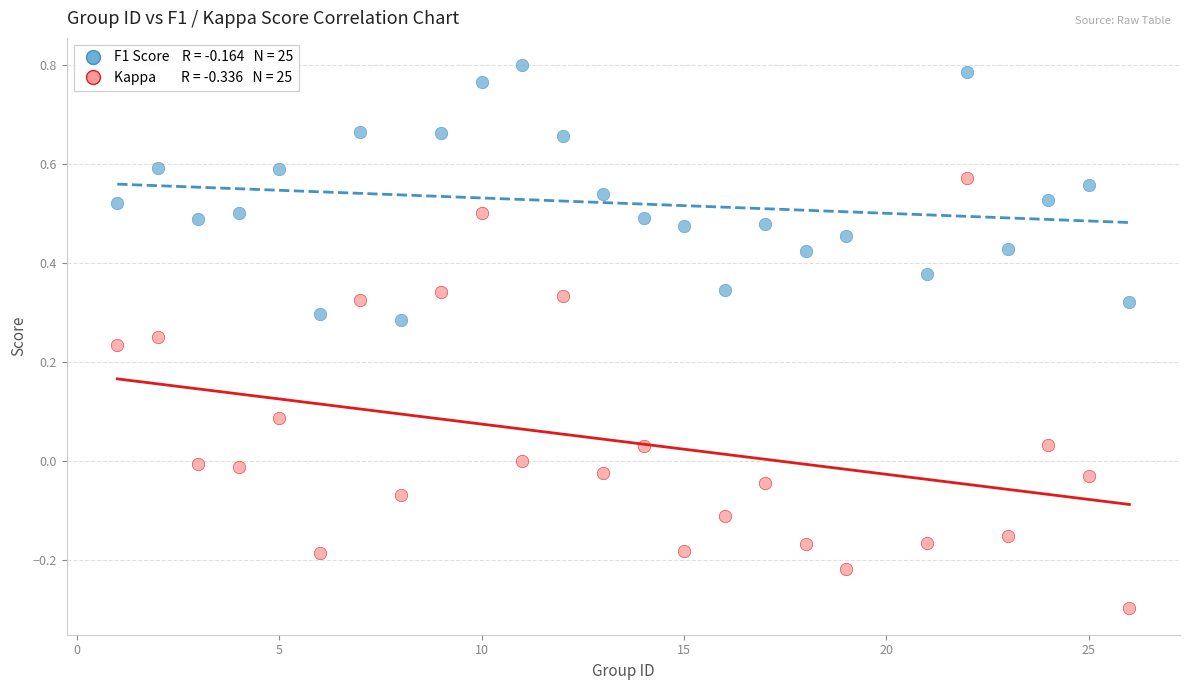

Across all data points, what is the range of X values (max minus min)?

25.0